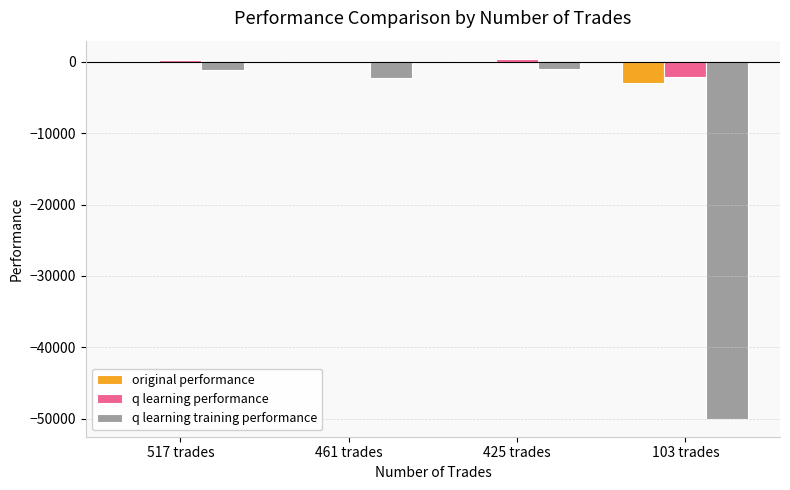

How many values in the q learning training performance series exceed -1176?

1